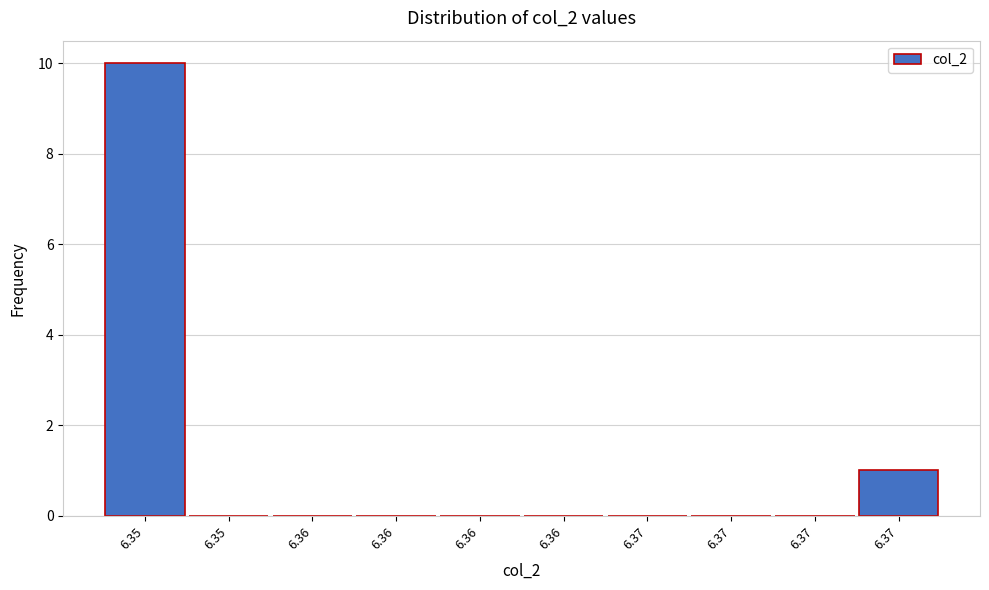

Count the number of data series in this chart.

1